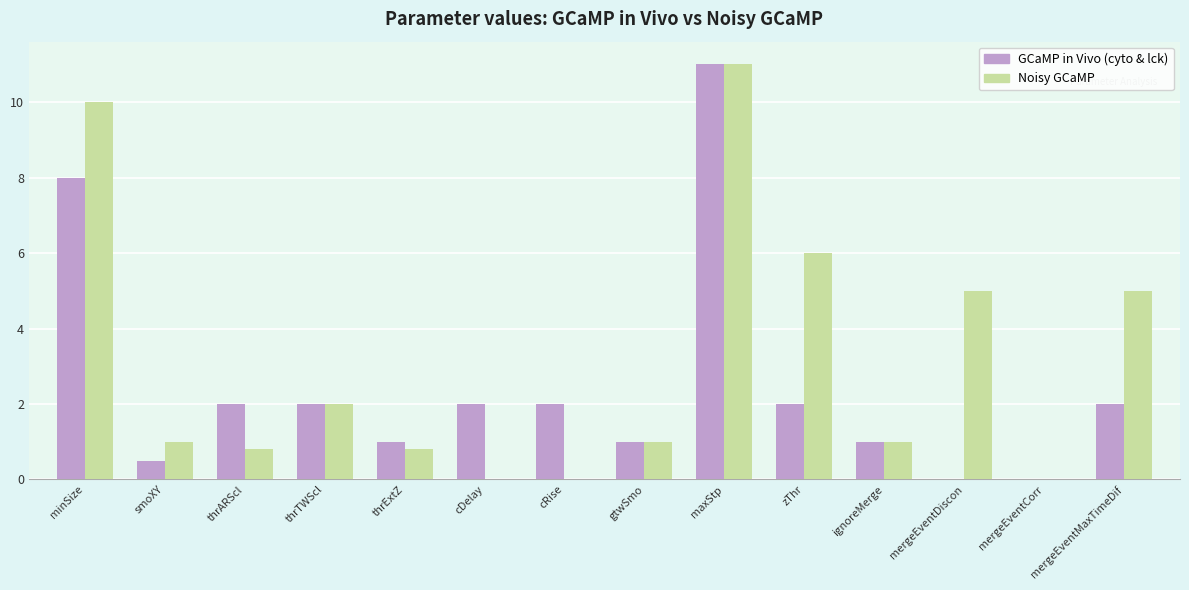

What is the label of the 1st bar from the right?

mergeEventMaxTimeDif